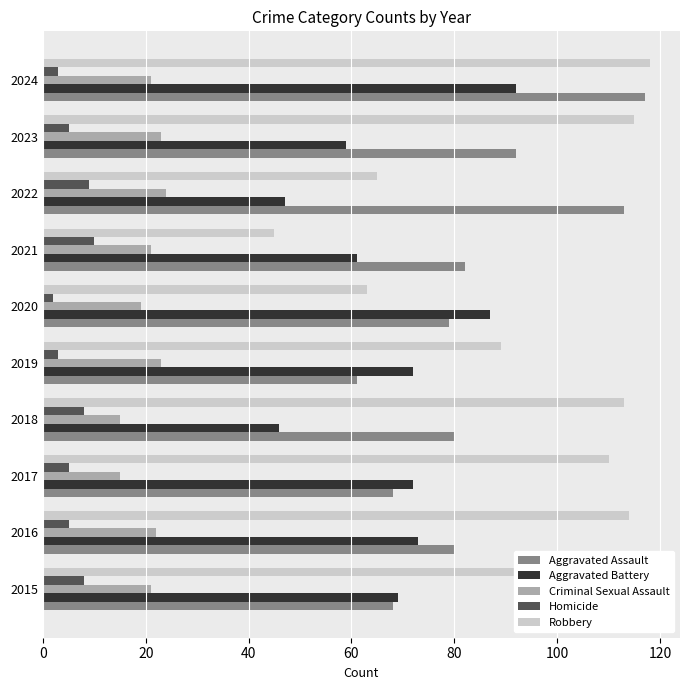

Is it true that Aggravated Battery equals 42 at 2024?

False